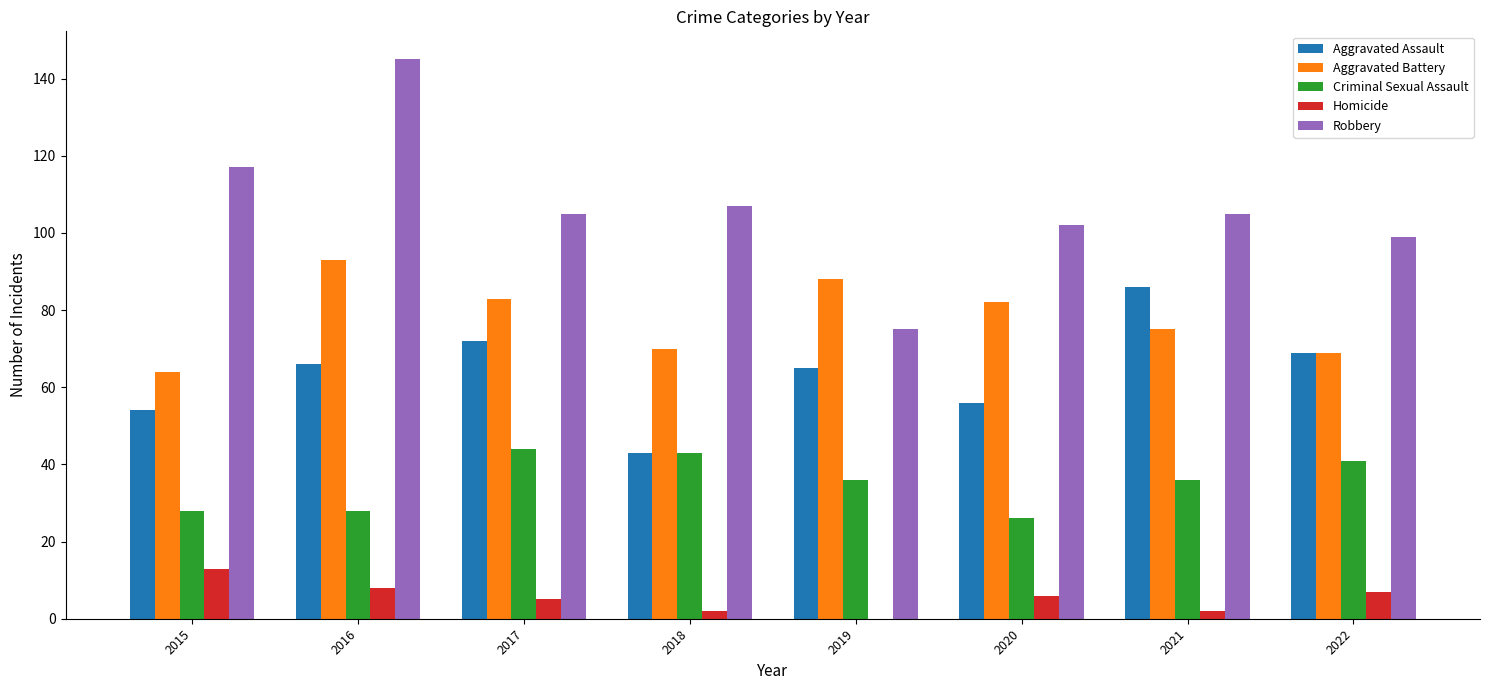

Count the number of data series in this chart.

5